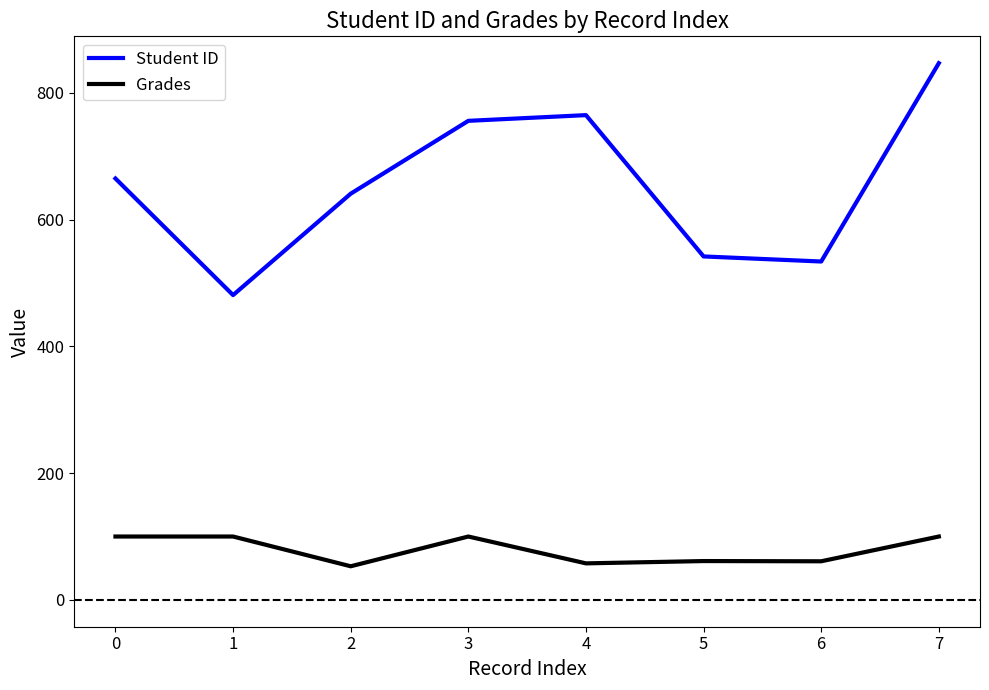

Which series has the largest range (max minus min)?

Student ID